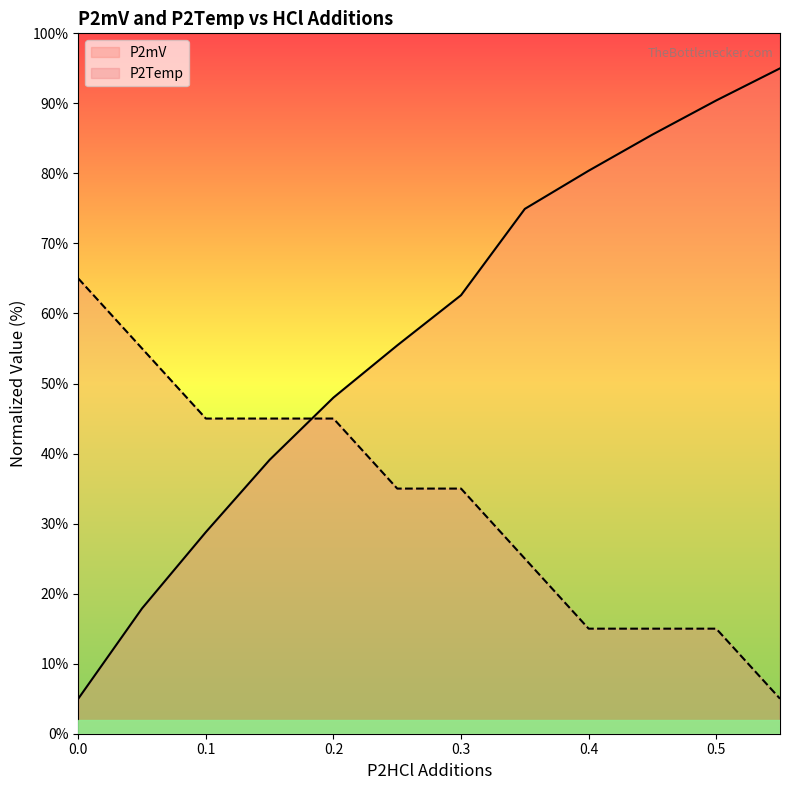

What is the difference between the maximum and second lowest values in the P2mV series?

77.1